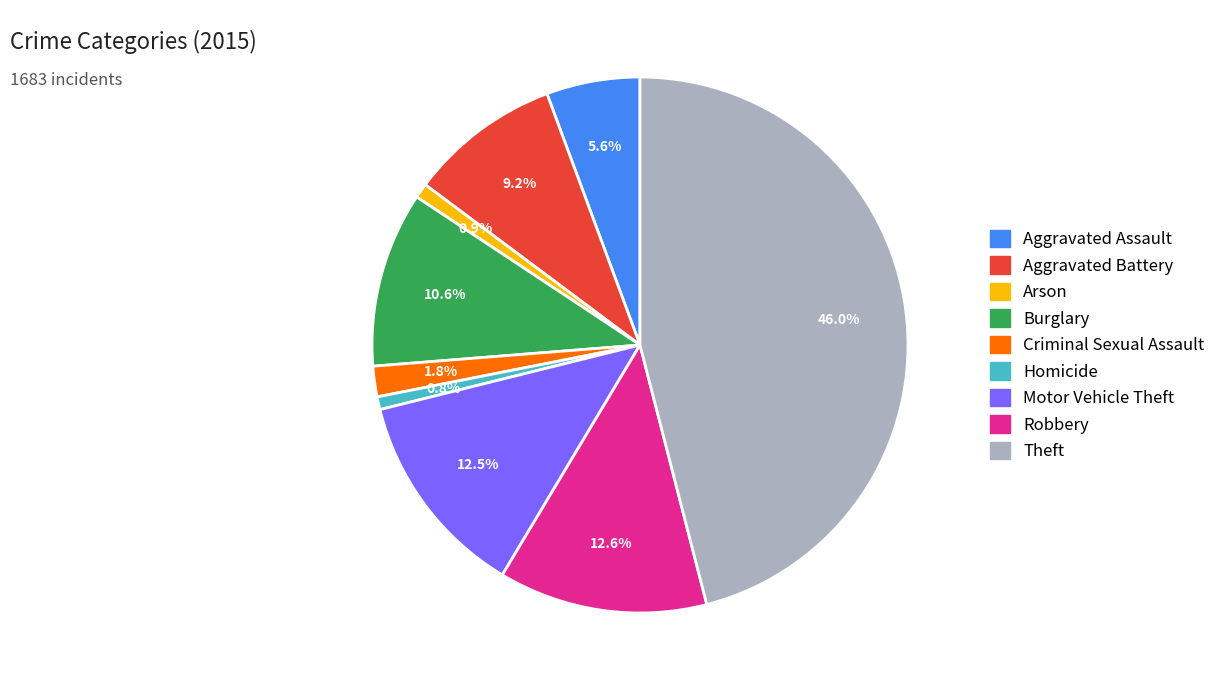

To the nearest percent, what portion does Arson represent?

1%